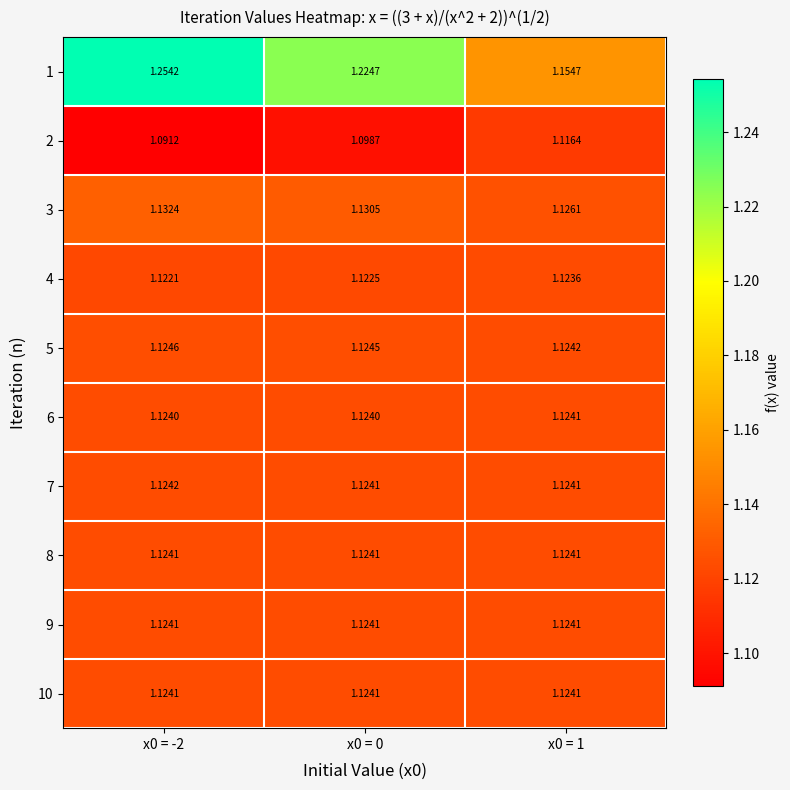

How many series are shown in this chart?

10